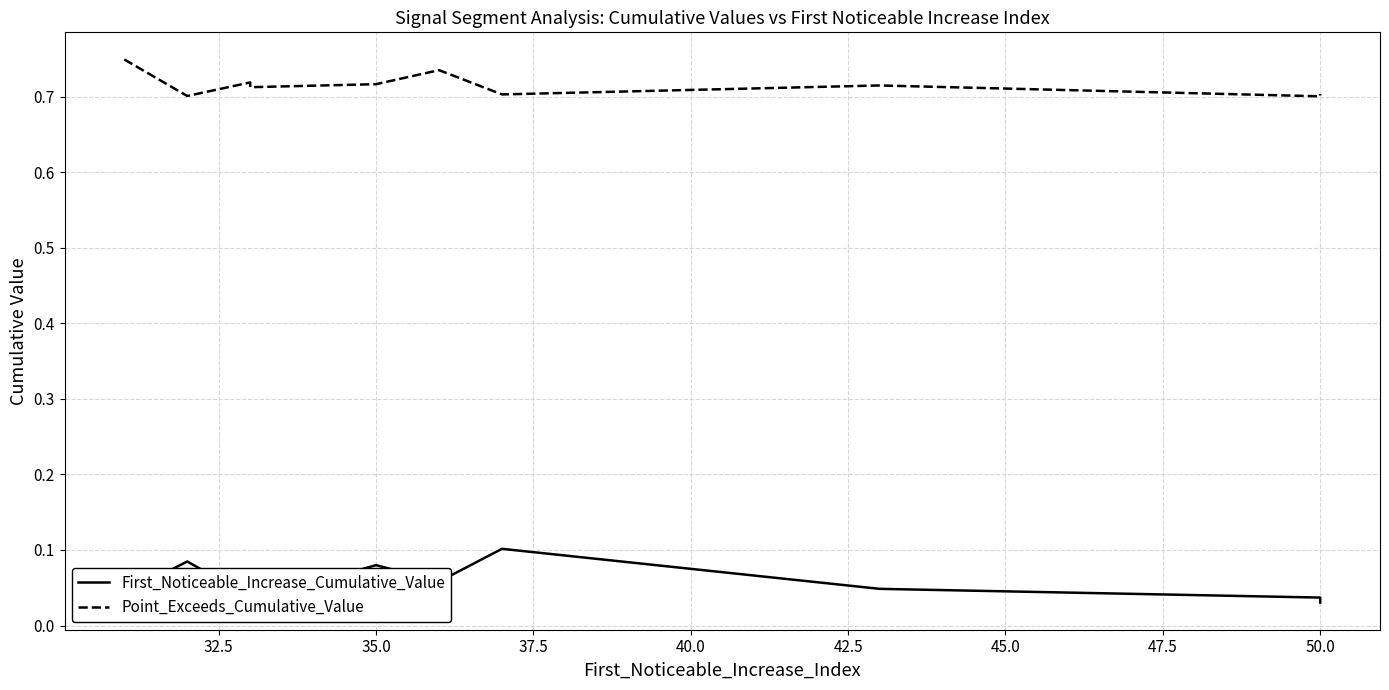

How many Point_Exceeds_Cumulative_Value values are between 0 and 1?

10